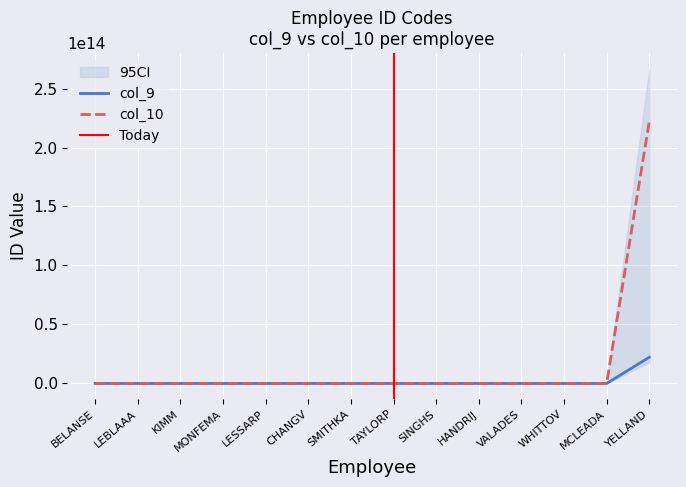

At which label does col_10 reach its peak?

YELLAND